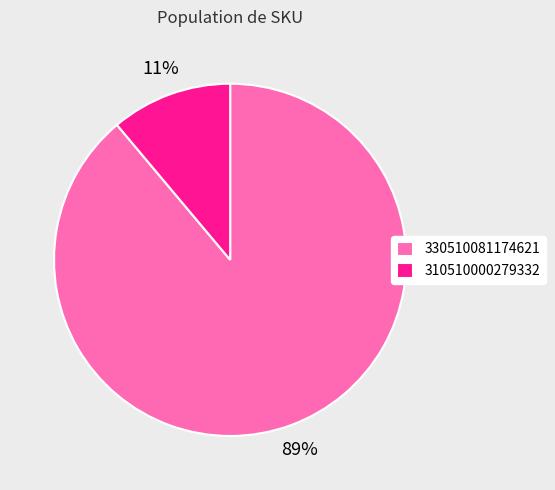

How many segments does this pie chart have?

2